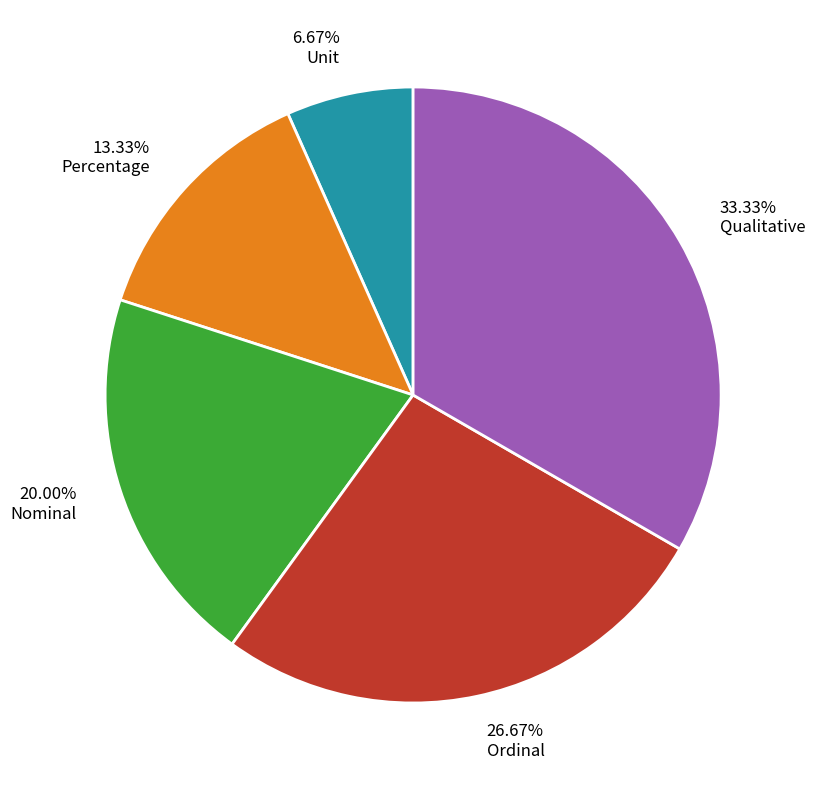

Between 13.33% Percentage and 33.33% Qualitative, which is larger?

33.33% Qualitative